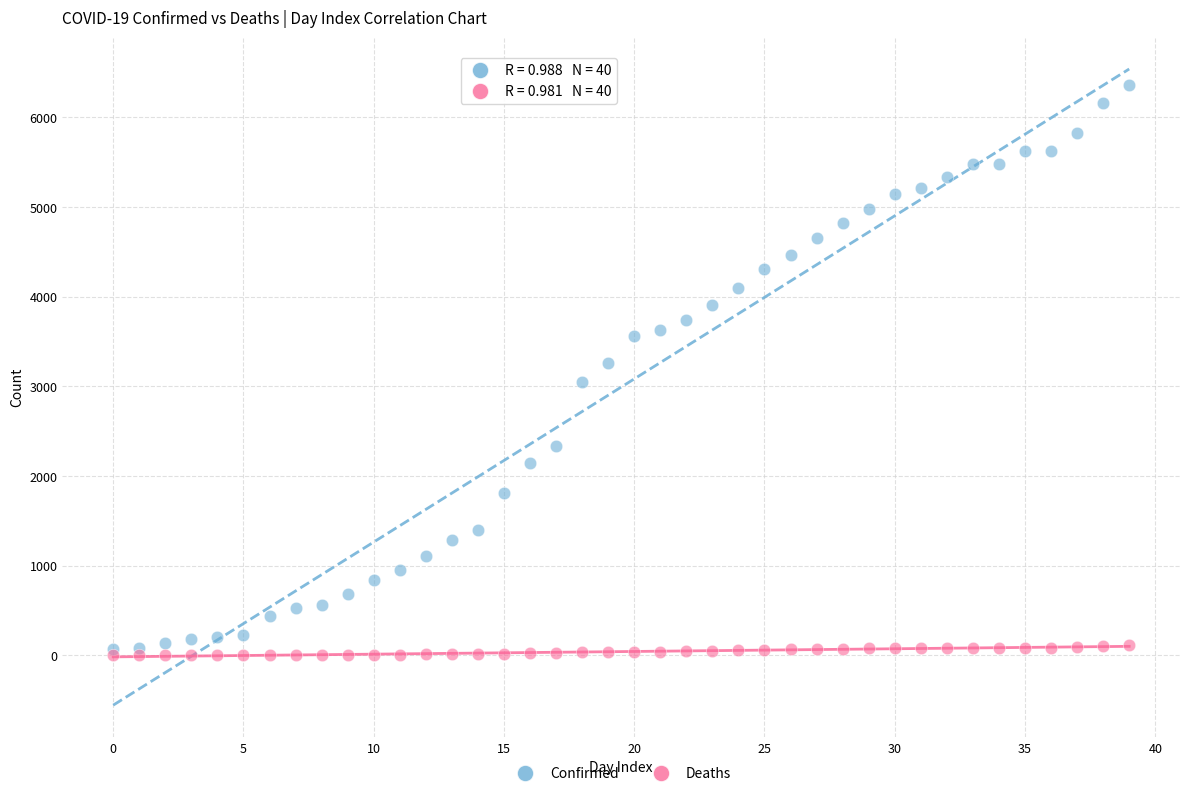

What are all the series names shown in the legend?

Confirmed, Deaths